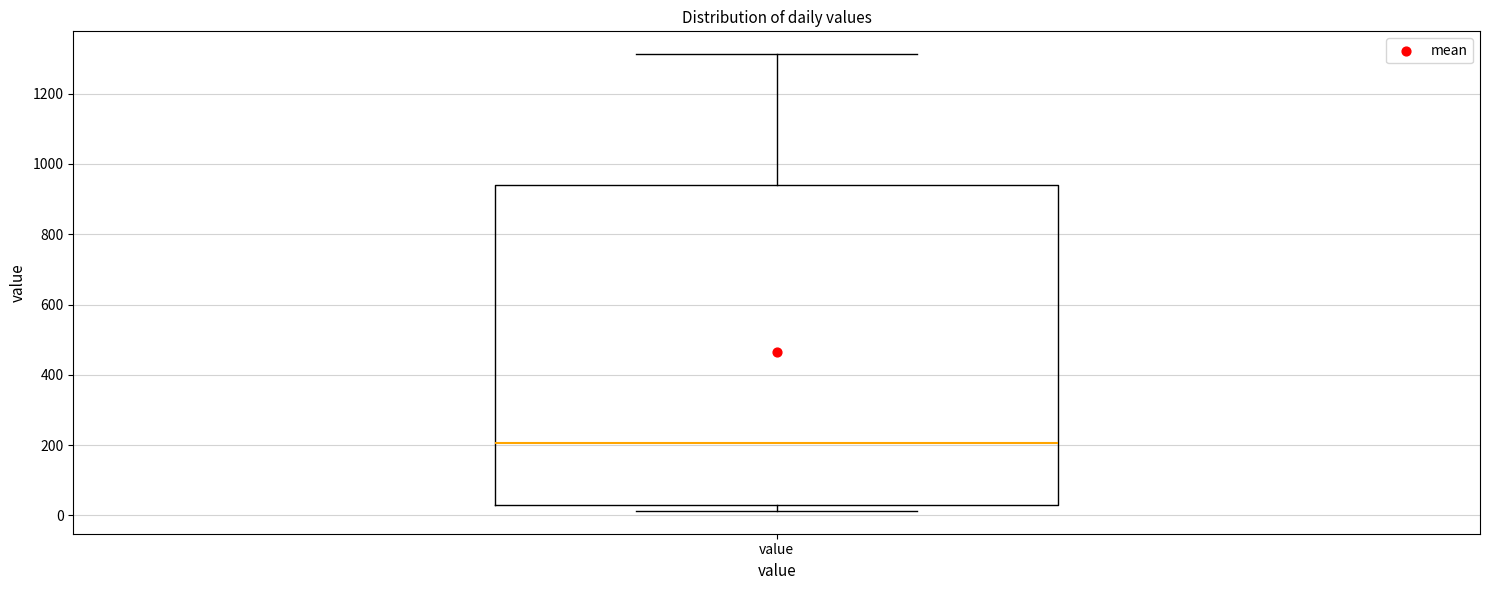

Transcribe this box plot: give where the median line is, the range the box spans, and where the two whiskers end, as read against the y-axis. The values are not printed on the chart, so give them approximately, as read against the axis.

median 200, box 40 to 940, whiskers 20 to 1320